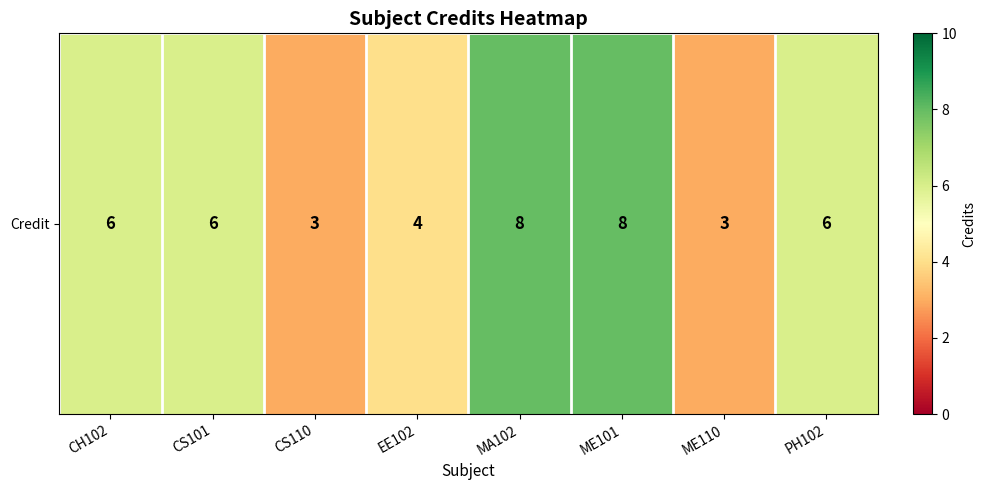

Read the value at EE102.

4